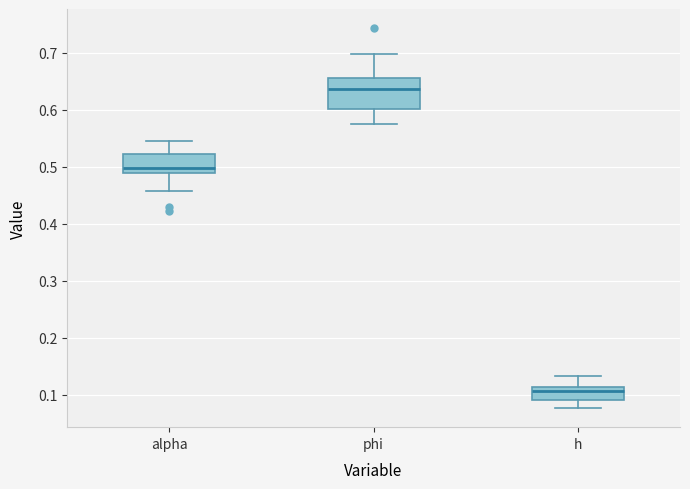

Which box is the tallest, from its lower edge to its upper edge?

phi